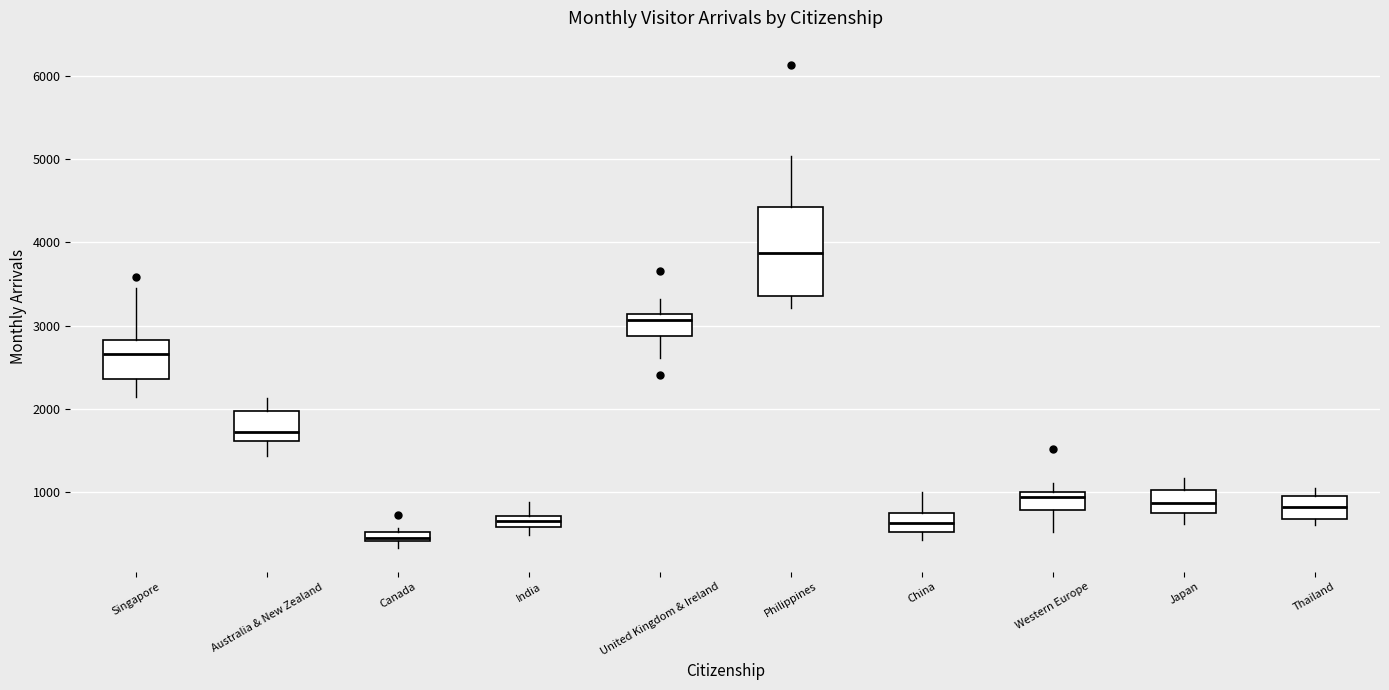

Where is the lower edge of the box for Japan on the y-axis? The values are not printed on the chart, so give them approximately, as read against the axis.

700